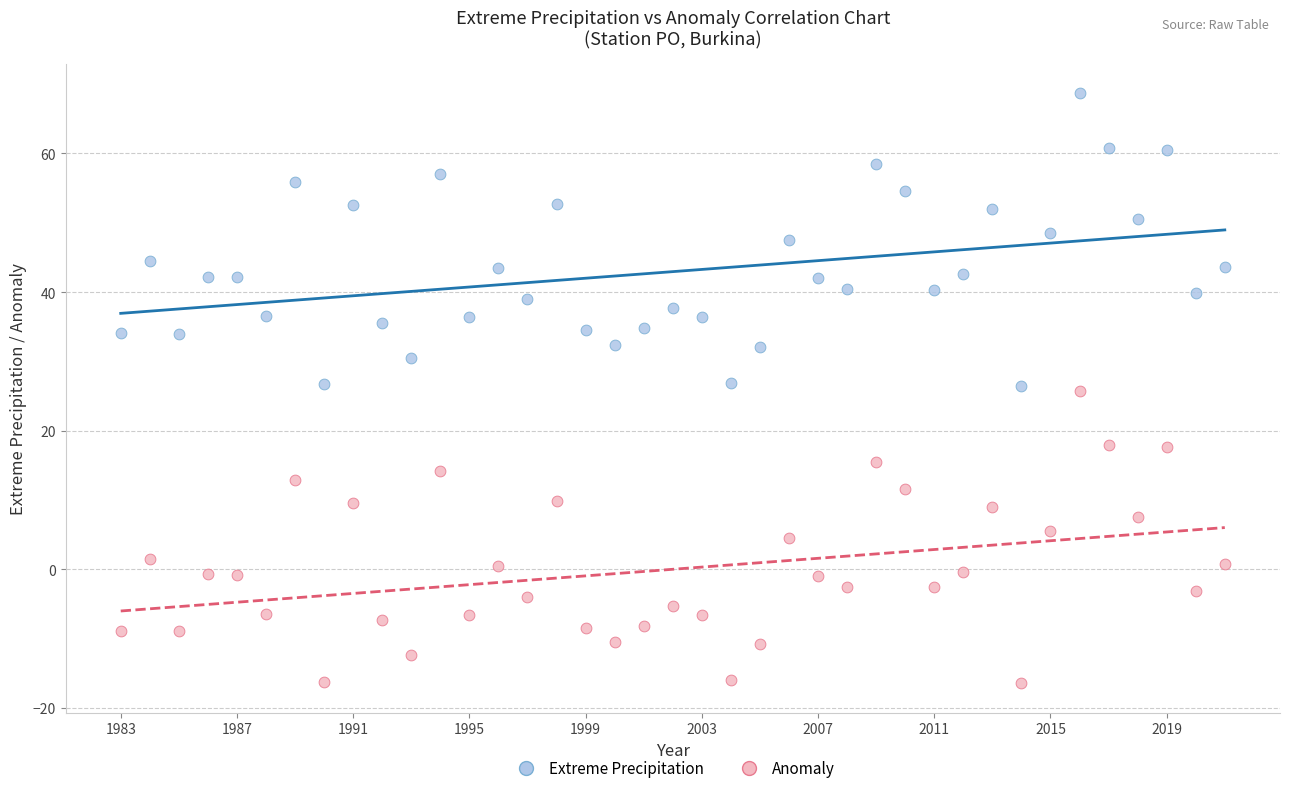

Which series contains the lowest Y value?

Anomaly